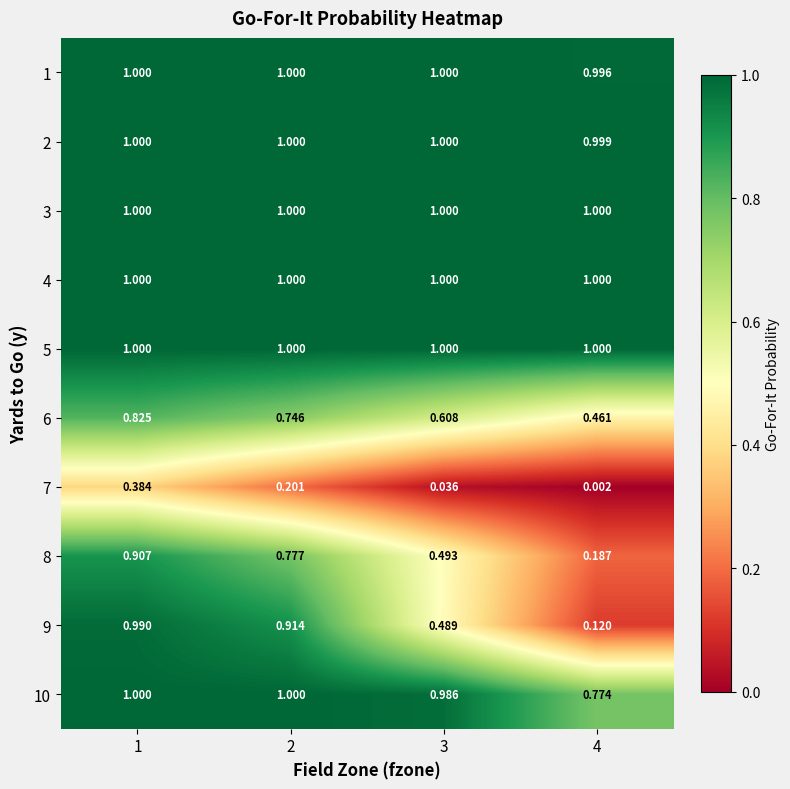

Is the value of 6 at 3 greater than the value of 2 at 4?

No